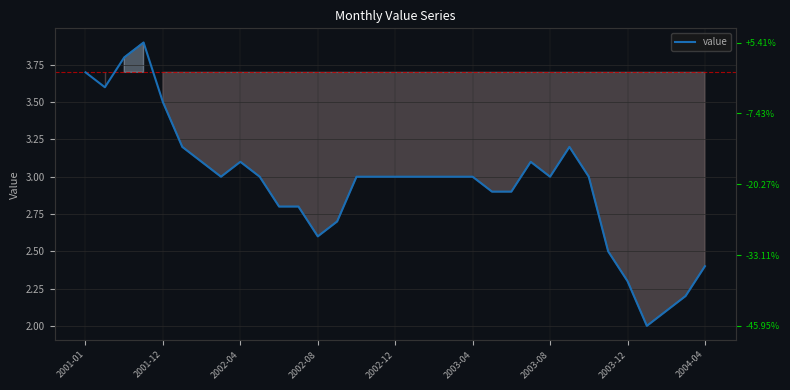

What is the sum of all values?

97.4